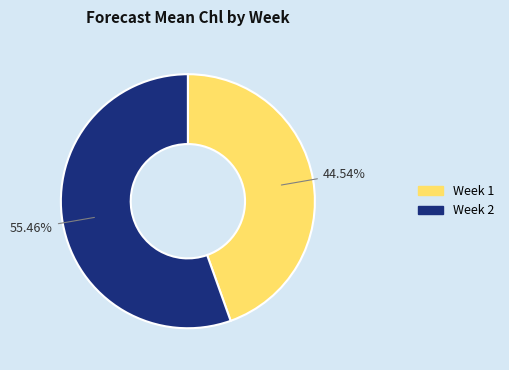

Is there any slice that represents more than half of the pie?

Yes